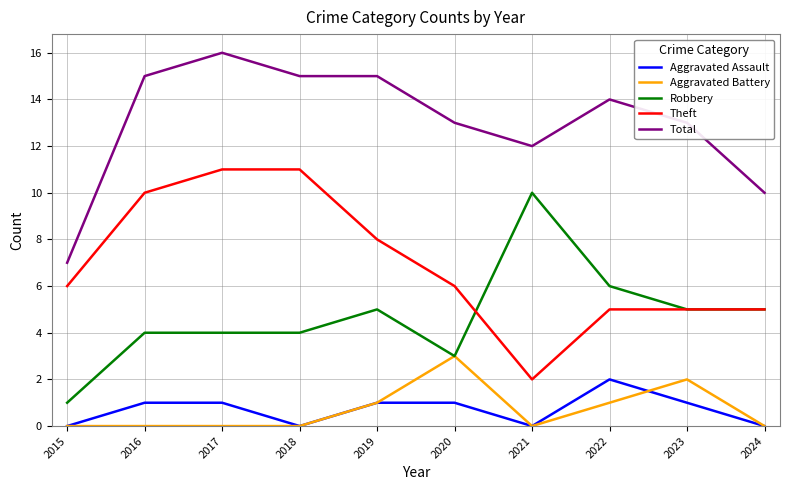

True or false: Total and Aggravated Assault intersect in this chart.

False